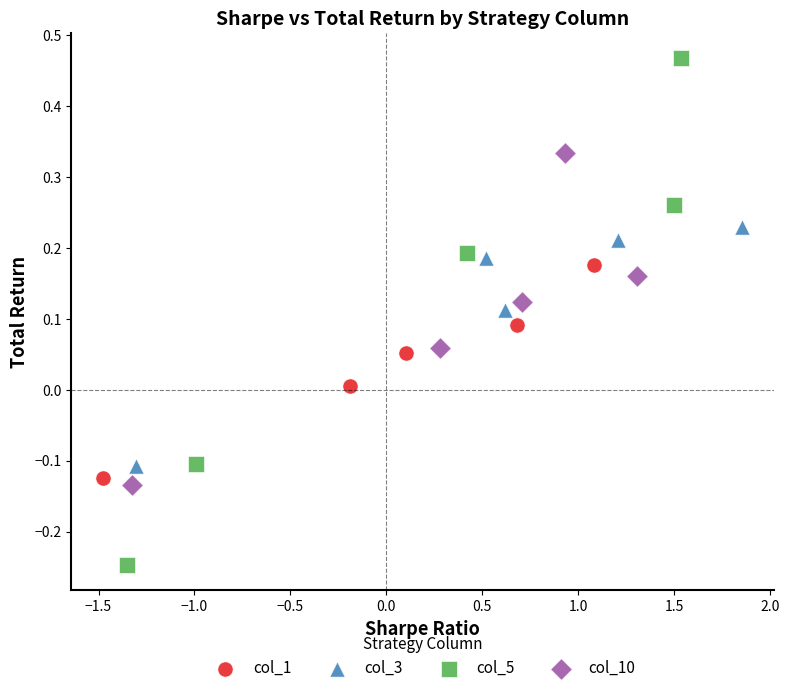

Which series contains the highest Y value?

col_5